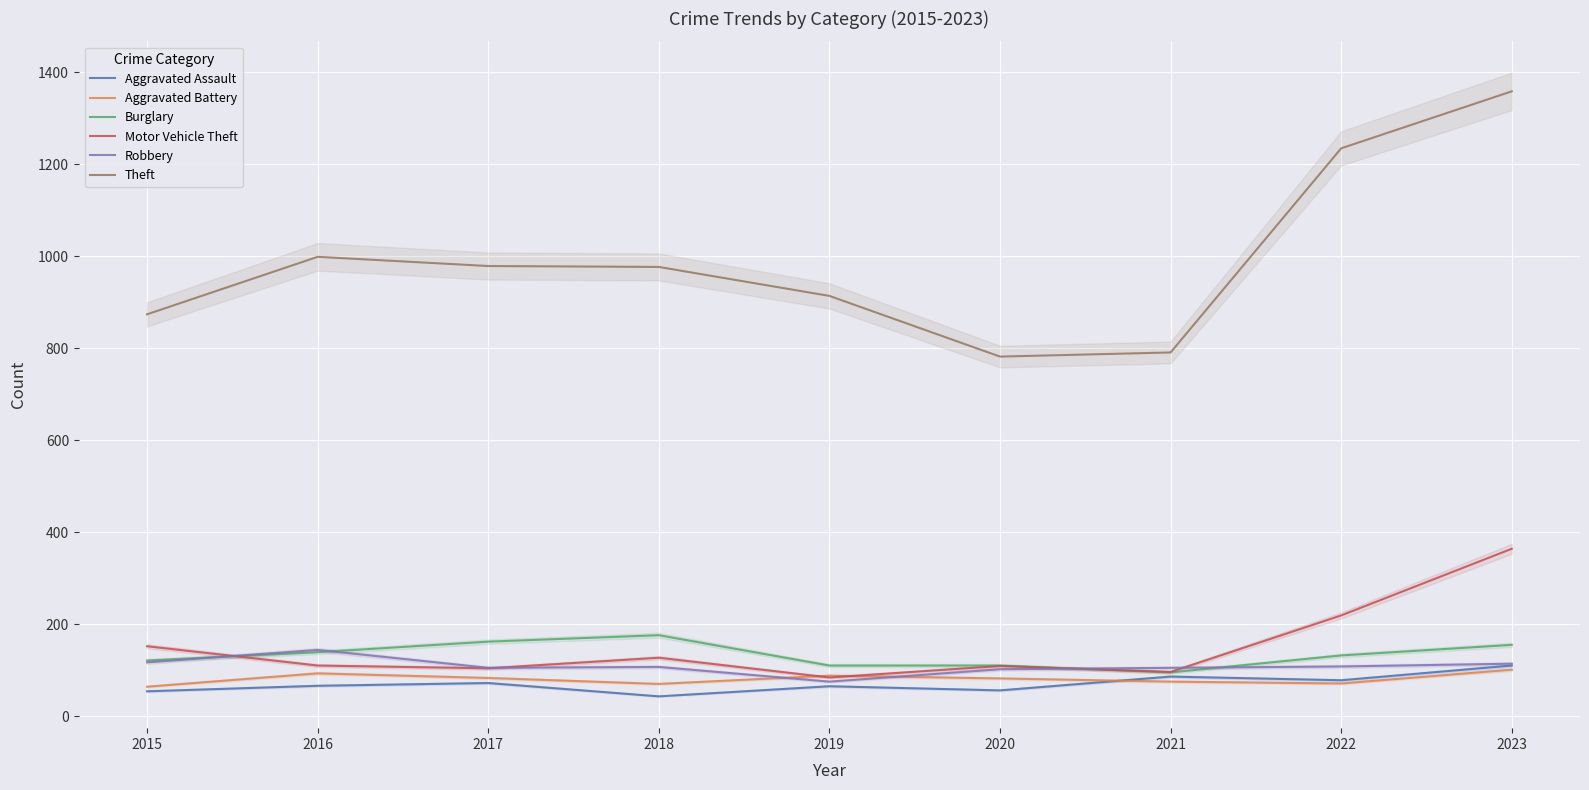

Rank the categories by Motor Vehicle Theft value from highest to lowest.

2023, 2022, 2015, 2018, 2016, 2020, 2017, 2021, 2019